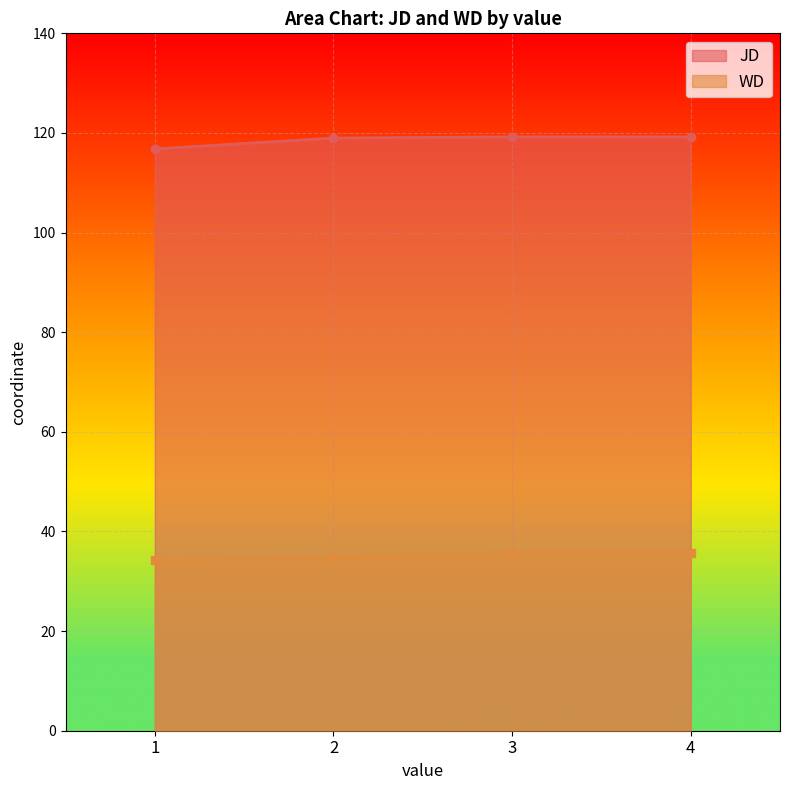

Is it true that WD equals 53.6 at 1?

False